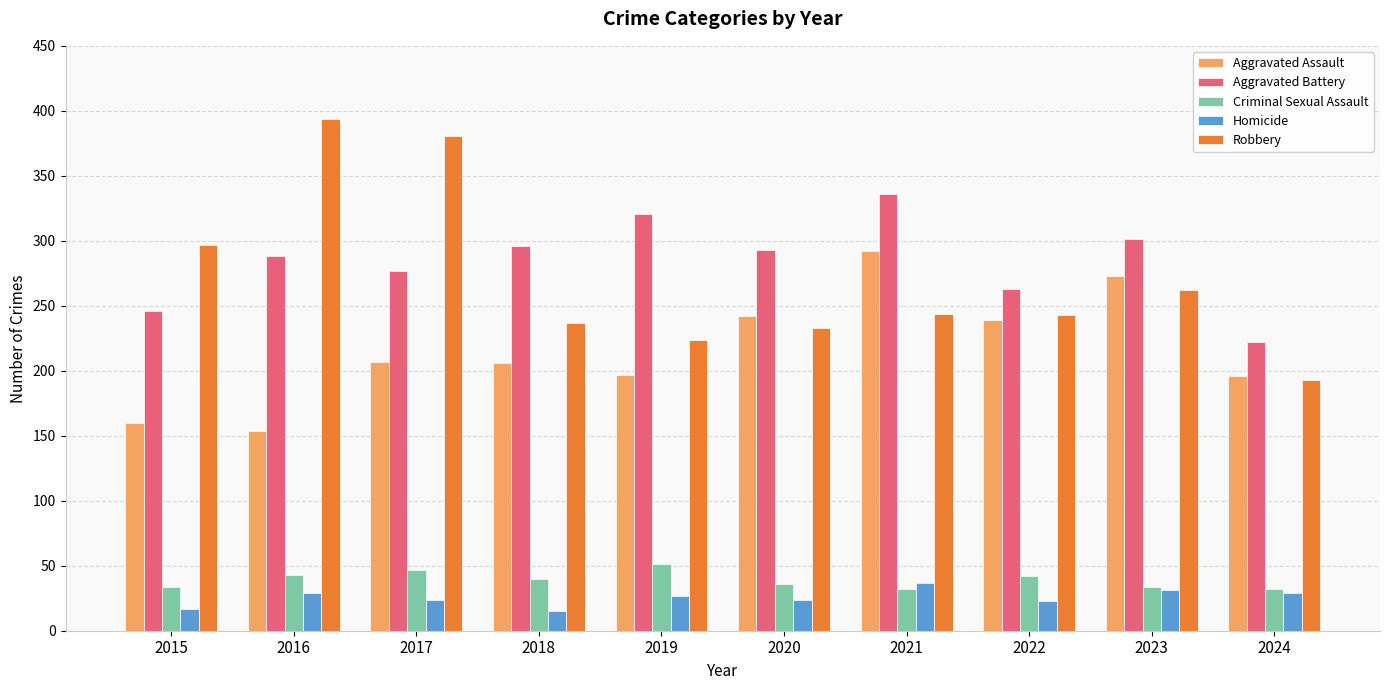

What is the value of the Aggravated Battery bar at the 5th from the left?

321